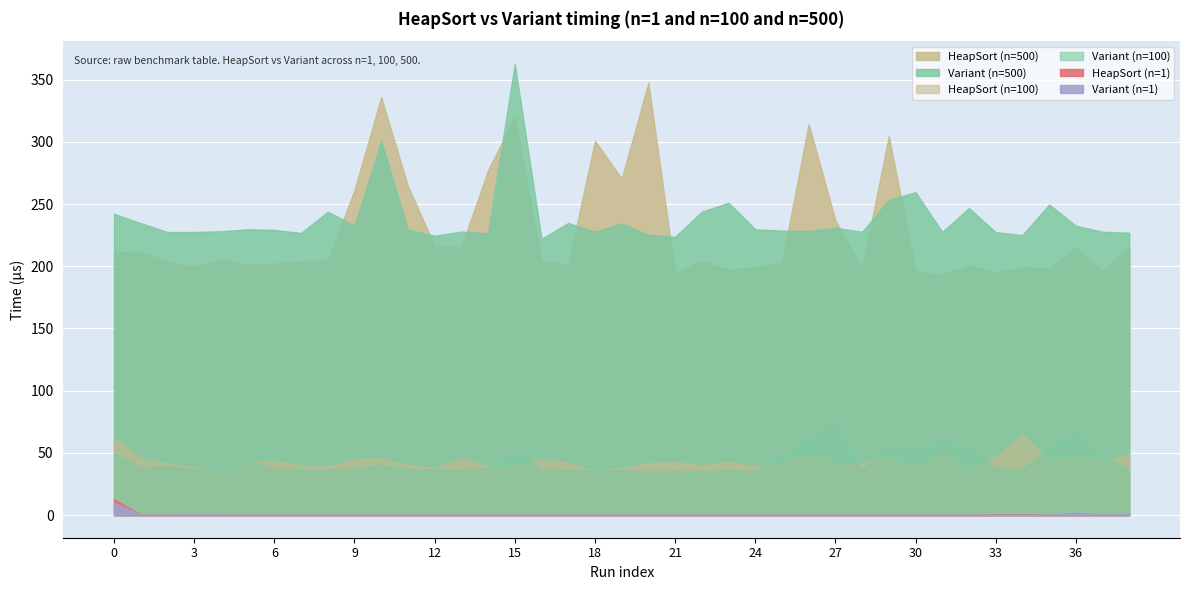

What is the value of the Variant point at the 33rd from the left?

0.4